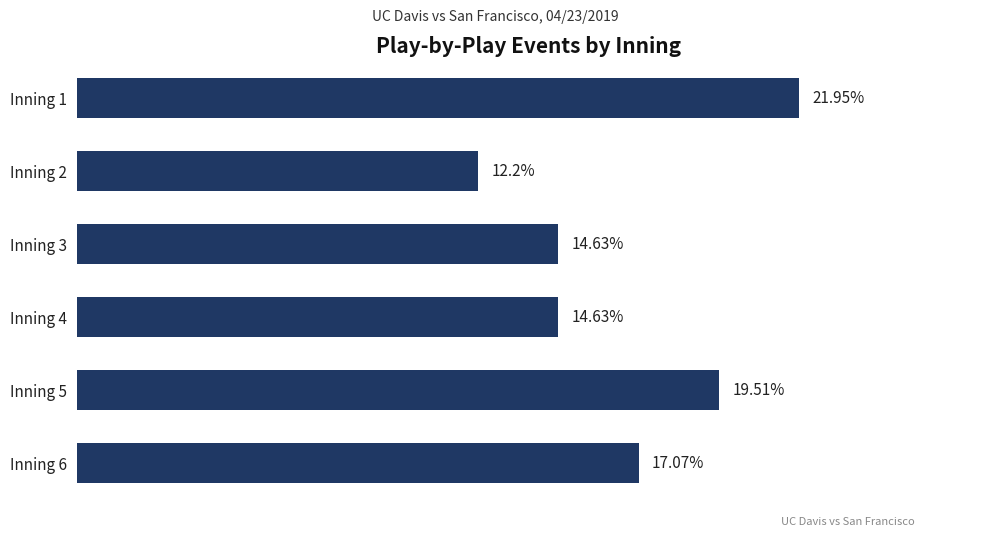

Between Inning 6 and Inning 3, which is larger?

Inning 6